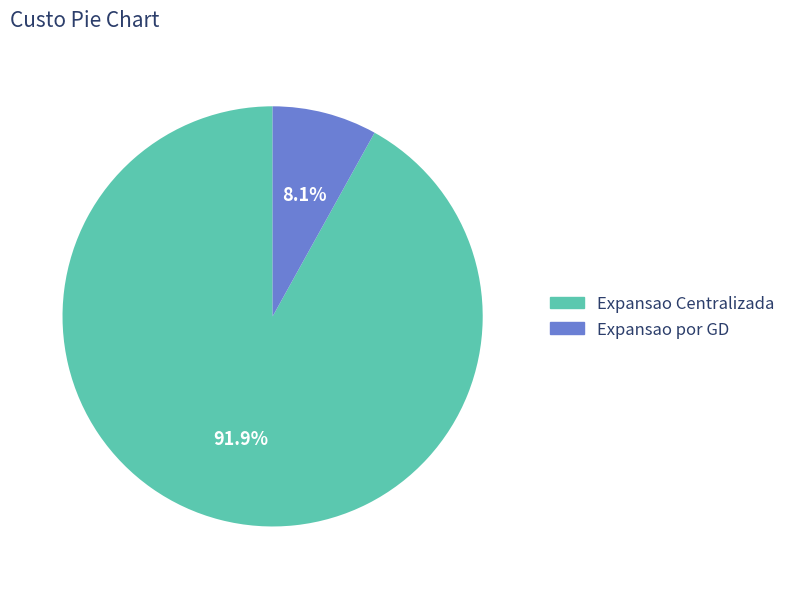

Is there any slice that represents more than half of the pie?

Yes